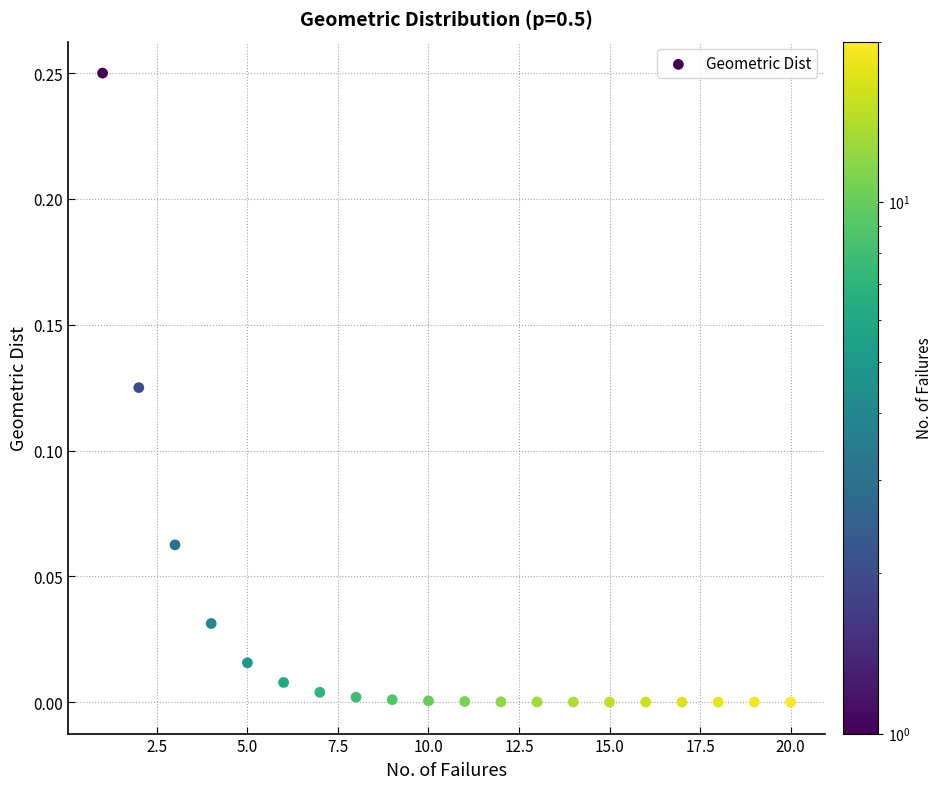

What is the range of X values (max minus min)?

19.0